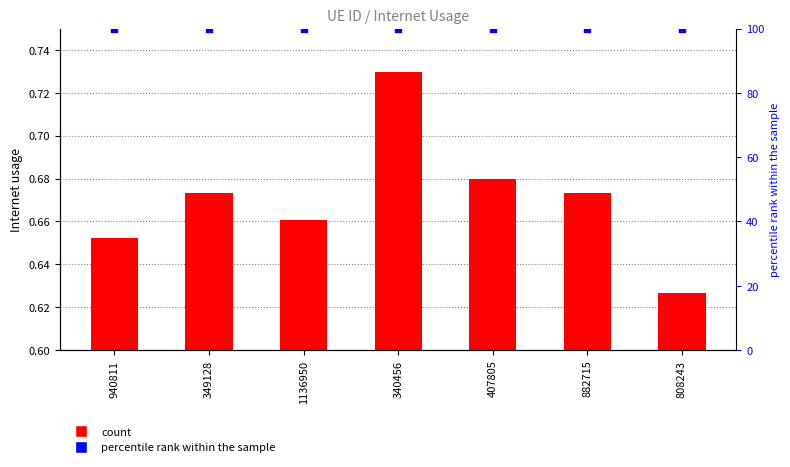

At how many categories does at least one series exceed 66?

7